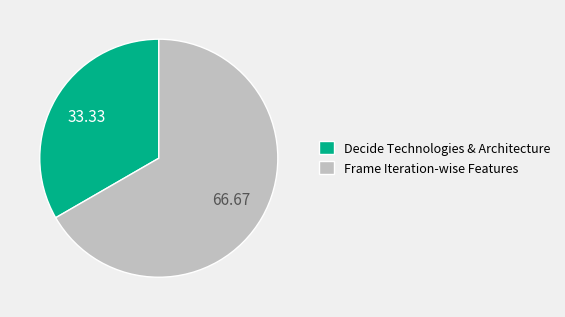

What is the majority slice?

Frame Iteration-wise Features